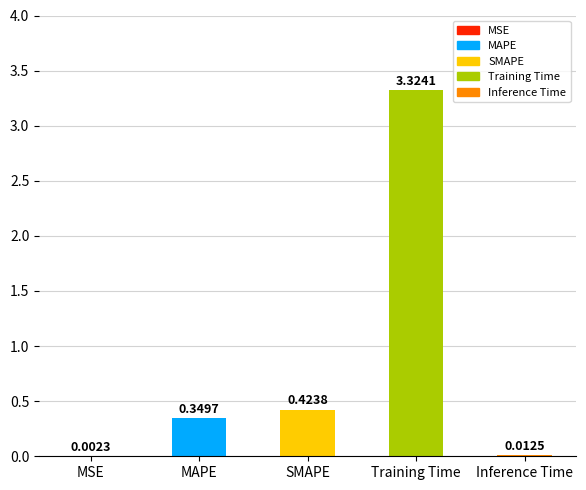

What is the change in value from MAPE to SMAPE?

+0.1